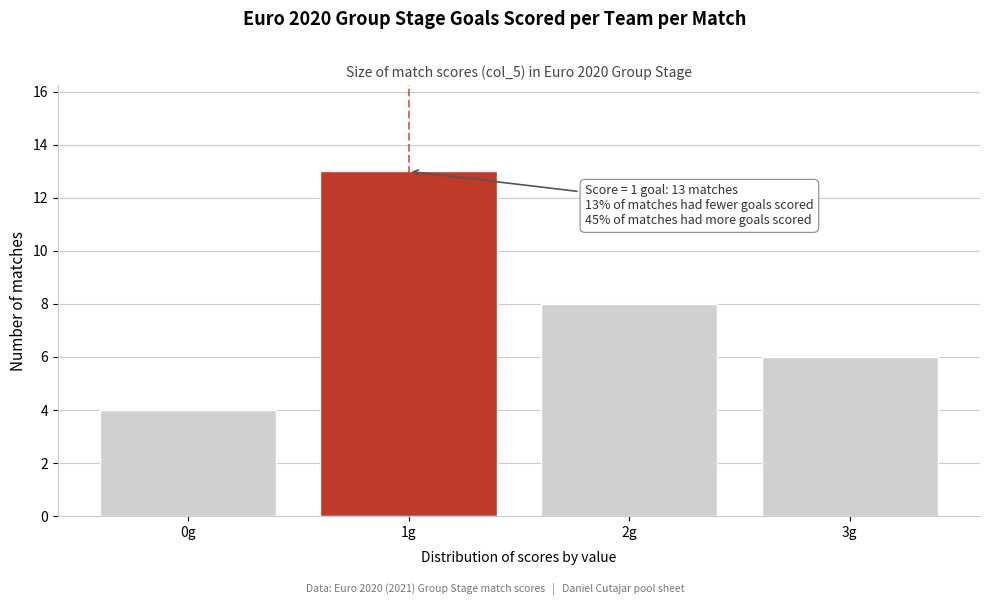

Which range on the x-axis has the tallest bar?

0.5 to 1.5